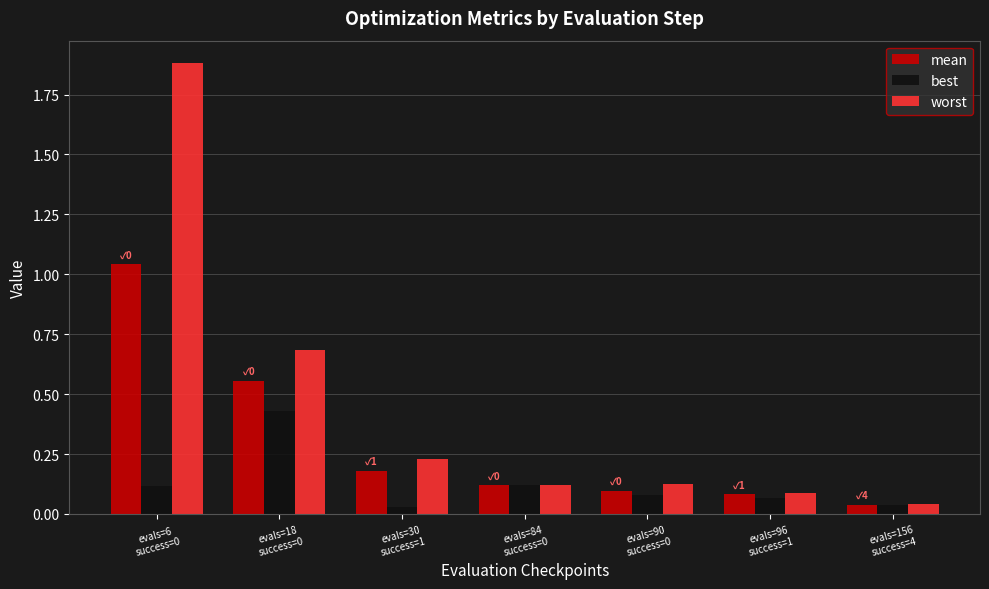

How many groups of bars are there?

7